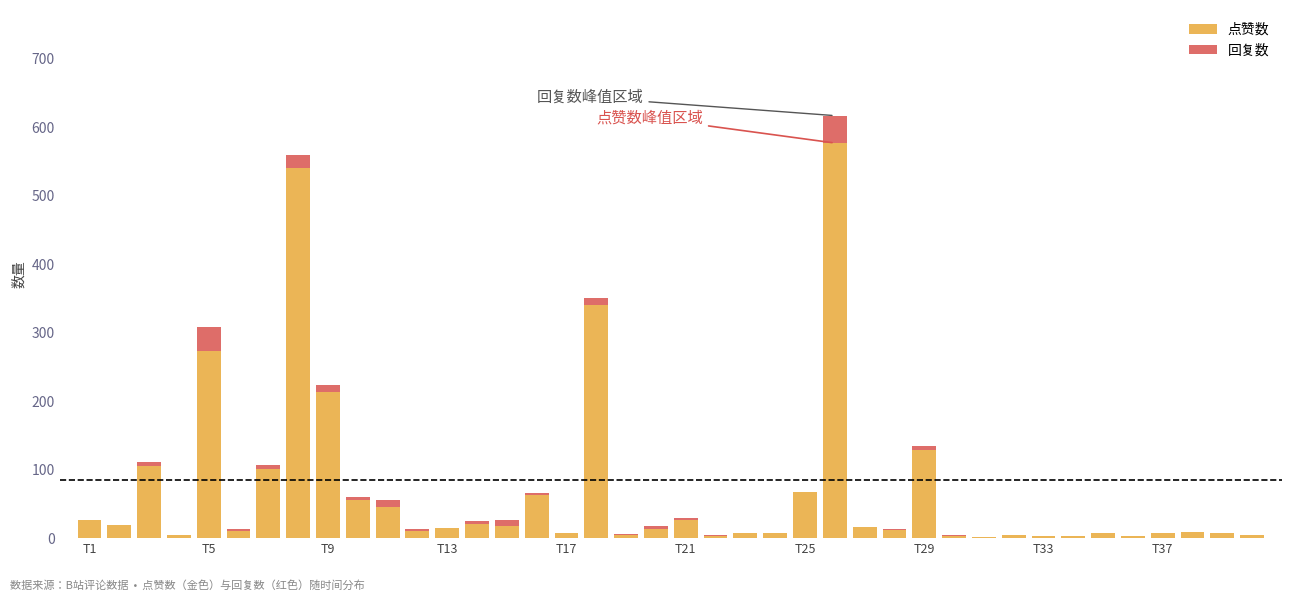

What is the highest value of the 点赞数 series?

577